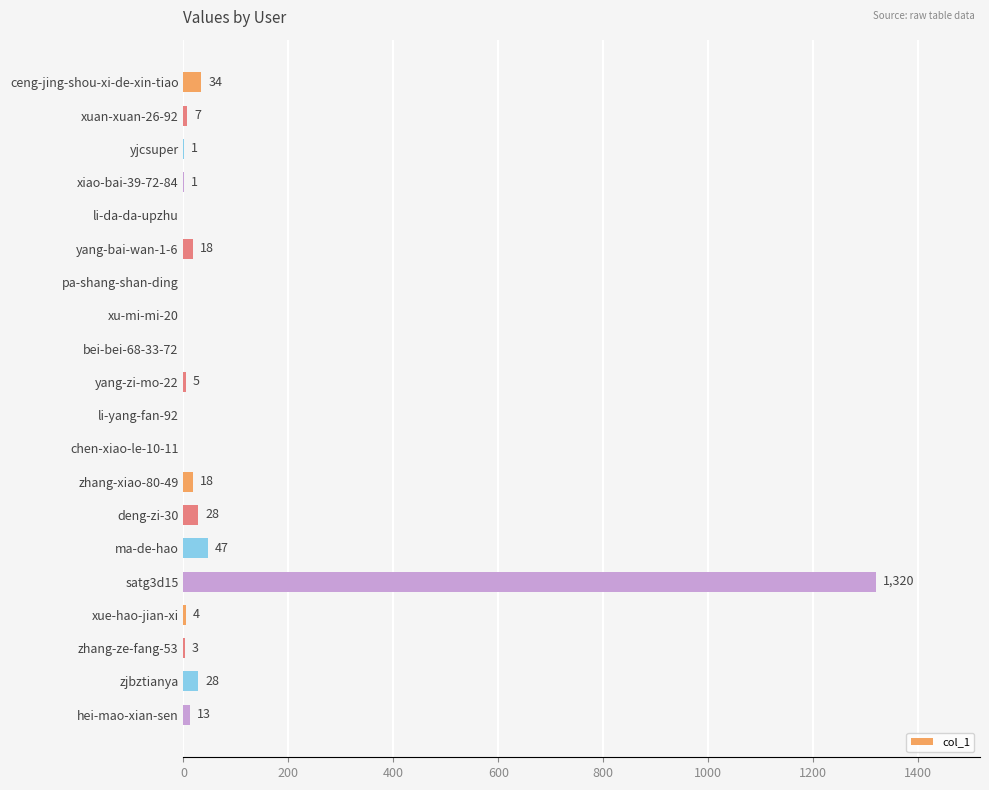

Between xu-mi-mi-20 and hei-mao-xian-sen, which is larger?

hei-mao-xian-sen